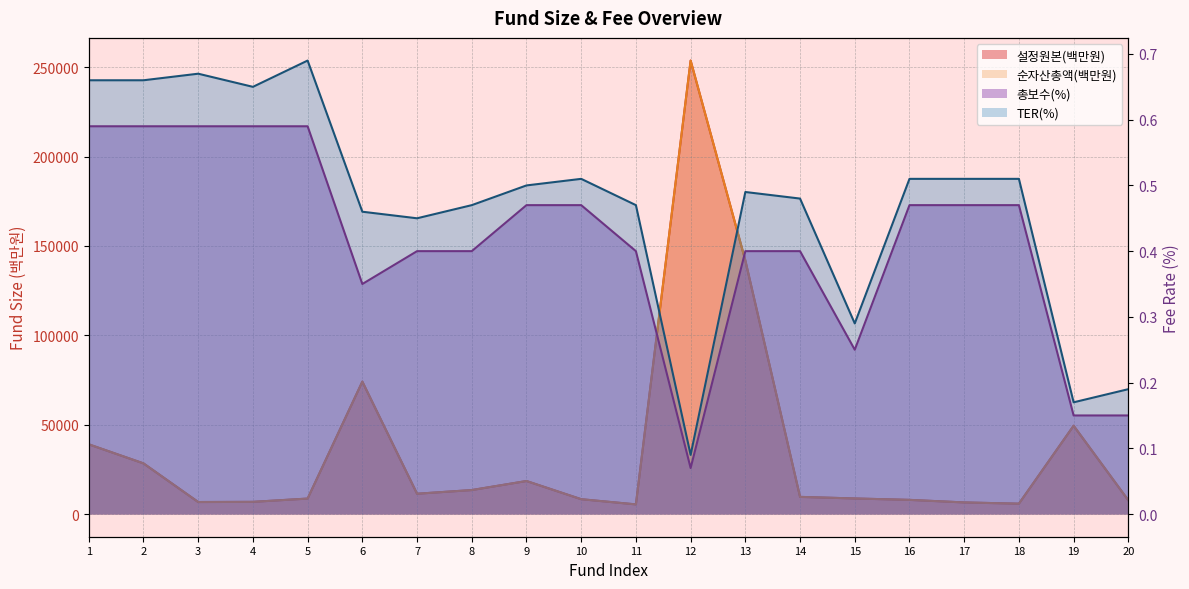

Is it true that 순자산총액(백만원) equals 114490.8 at 6?

False